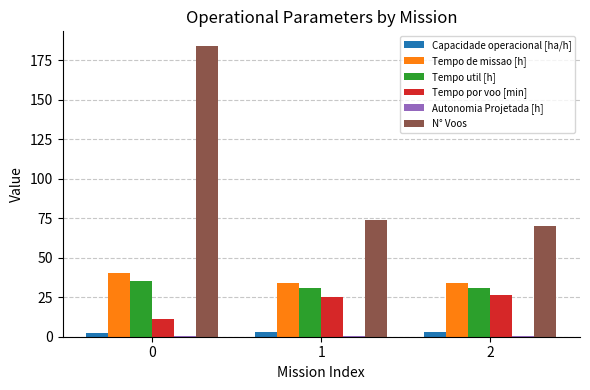

How many categories are shown in the chart?

3